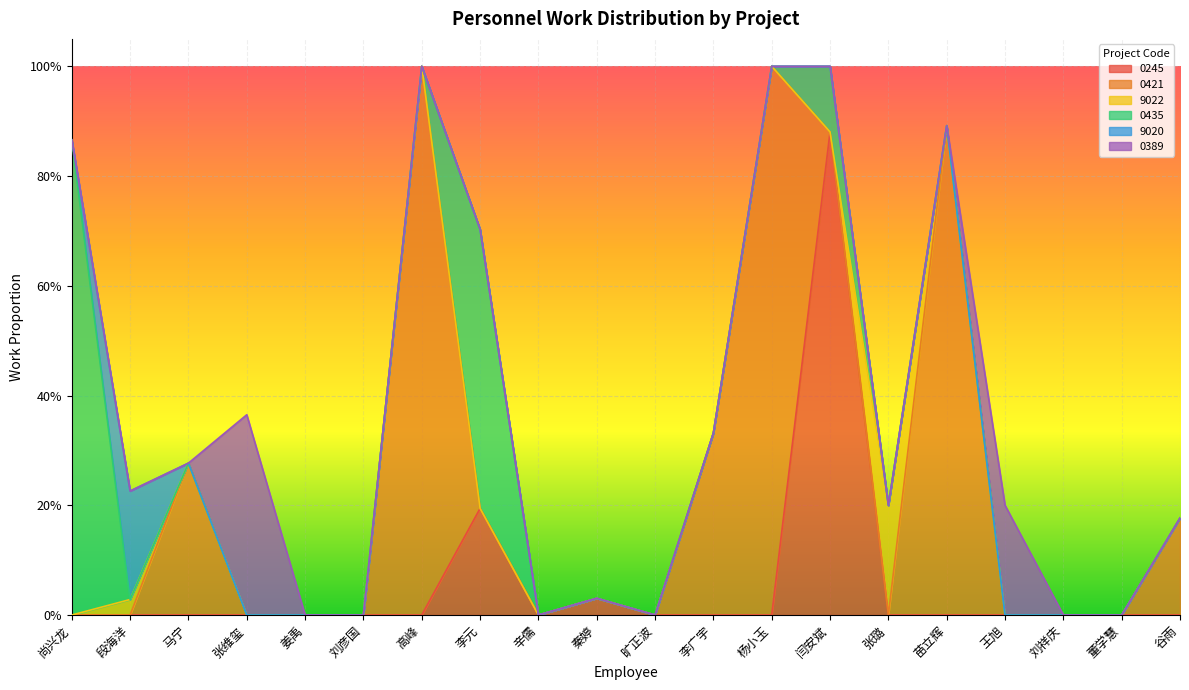

Reading left to right, transcribe all the data shown in this chart.

0245: 0.0	0.0	0.0	0.0	0.0	0.0	0.0	0.2	0.0	0.0	0.0	0.0	0.0	0.9	0.0	0.0	0.0	0.0	0.0	0.0
0421: 0.0	0.0	0.3	0.0	0.0	0.0	1.0	0.0	0.0	0.0	0.0	0.3	1.0	0.0	0.0	0.9	0.0	0.0	0.0	0.2
9022: 0.0	0.0	0.0	0.0	0.0	0.0	0.0	0.0	0.0	0.0	0.0	0.0	0.0	0.0	0.2	0.0	0.0	0.0	0.0	0.0
0435: 0.9	0.0	0.0	0.0	0.0	0.0	0.0	0.5	0.0	0.0	0.0	0.0	0.0	0.1	0.0	0.0	0.0	0.0	0.0	0.0
9020: 0.0	0.2	0.0	0.0	0.0	0.0	0.0	0.0	0.0	0.0	0.0	0.0	0.0	0.0	0.0	0.0	0.0	0.0	0.0	0.0
0389: 0.0	0.0	0.0	0.4	0.0	0.0	0.0	0.0	0.0	0.0	0.0	0.0	0.0	0.0	0.0	0.0	0.2	0.0	0.0	0.0